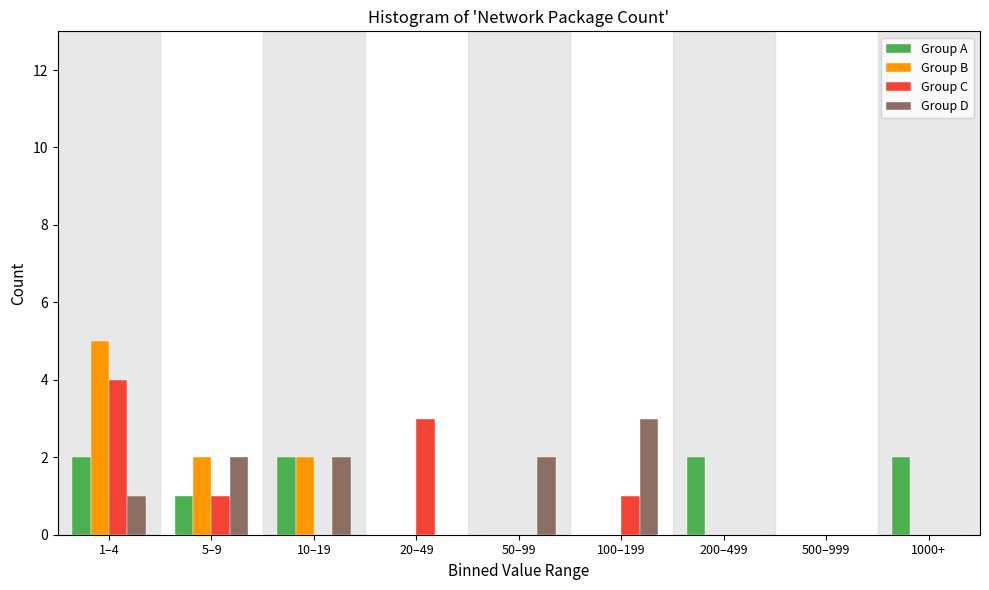

Which label corresponds to the largest value in the chart?

1–4